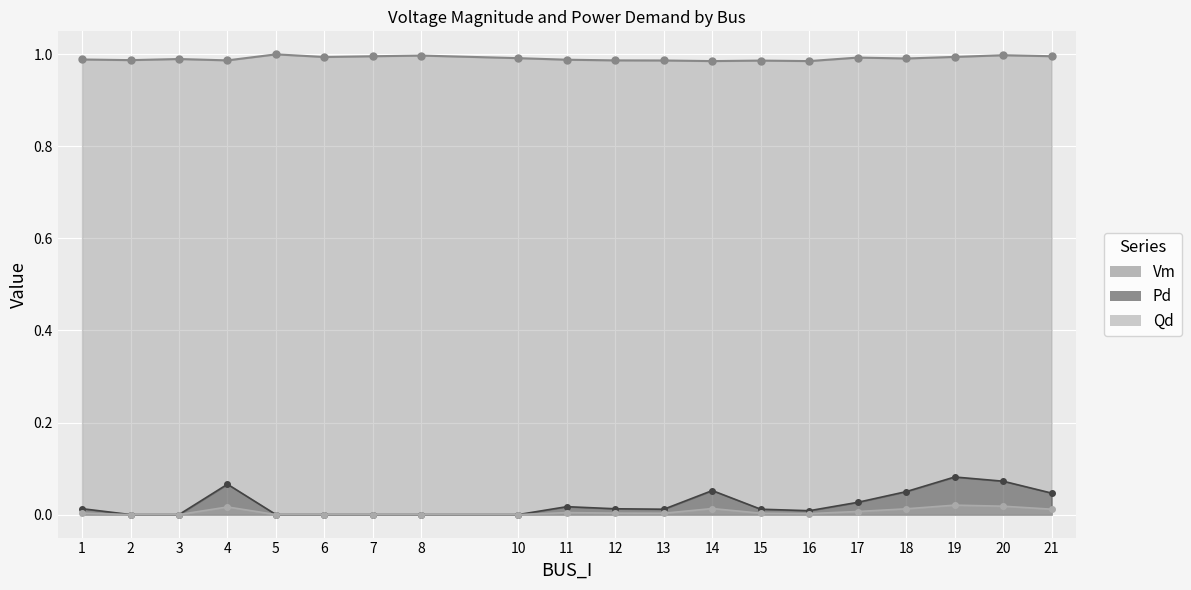

Reading left to right, transcribe all the data shown in this chart.

Vm: 1.0	1.0	1.0	1.0	1.0	1.0	1.0	1.0	1.0	1.0	1.0	1.0	1.0	1.0	1.0	1.0	1.0	1.0	1.0	1.0
Pd: 0.0	0.0	0.0	0.1	0.0	0.0	0.0	0.0	0.0	0.0	0.0	0.0	0.1	0.0	0.0	0.0	0.0	0.1	0.1	0.0
Qd: 0.0	0.0	0.0	0.0	0.0	0.0	0.0	0.0	0.0	0.0	0.0	0.0	0.0	0.0	0.0	0.0	0.0	0.0	0.0	0.0